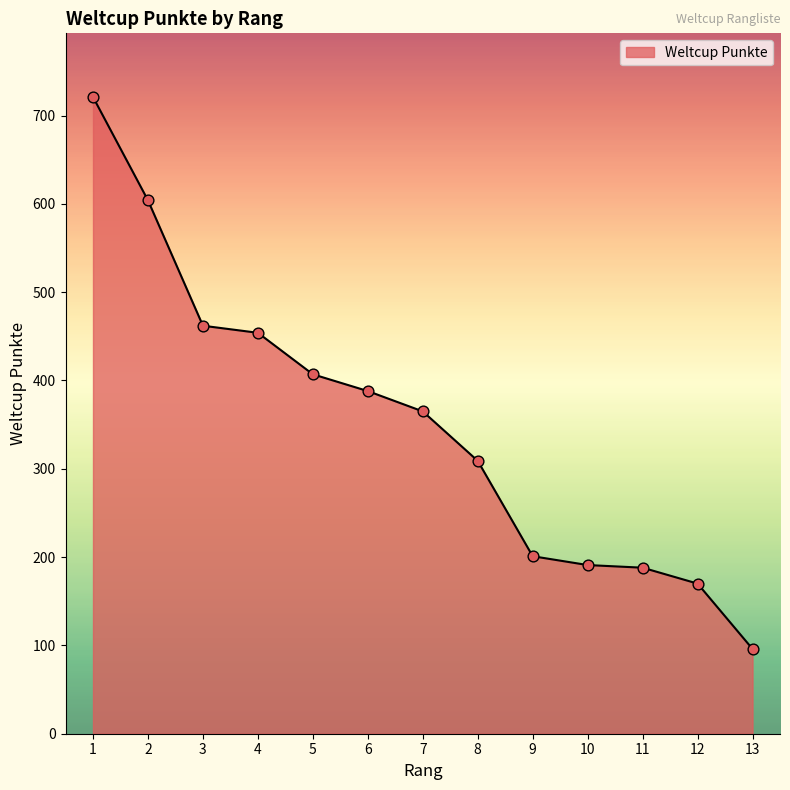

Approximately how many times larger is the value at 4 compared to 2?

0.8